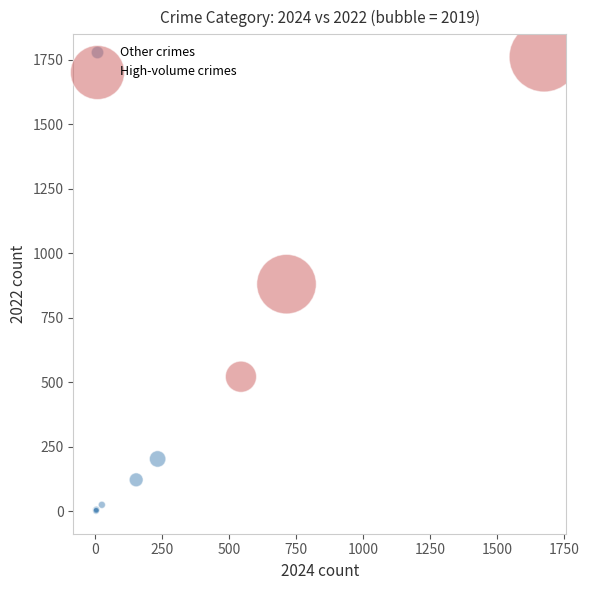

Which series contains the highest Y value?

High-volume crimes